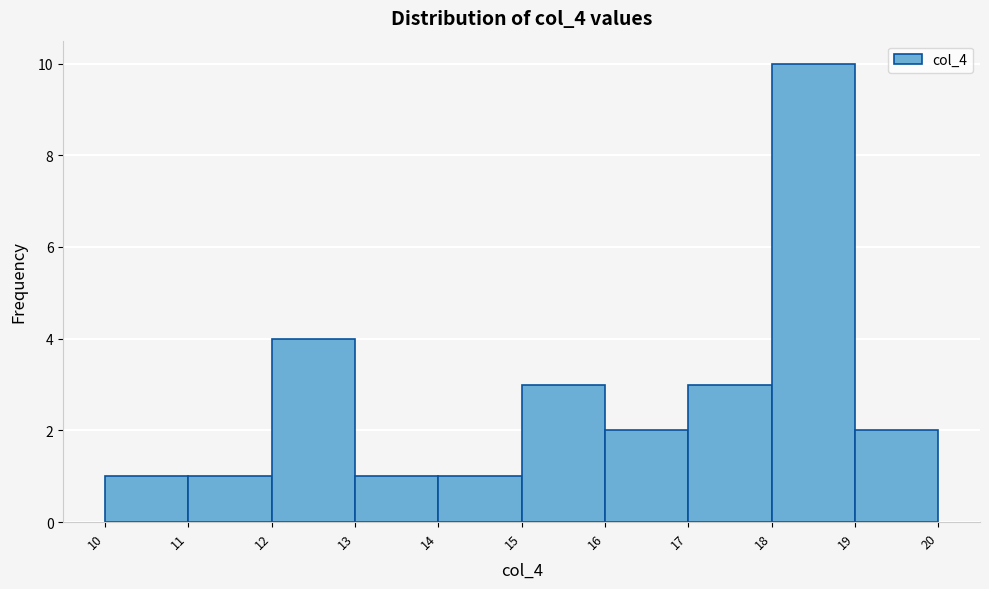

Which range on the x-axis has the tallest bar?

18 to 19